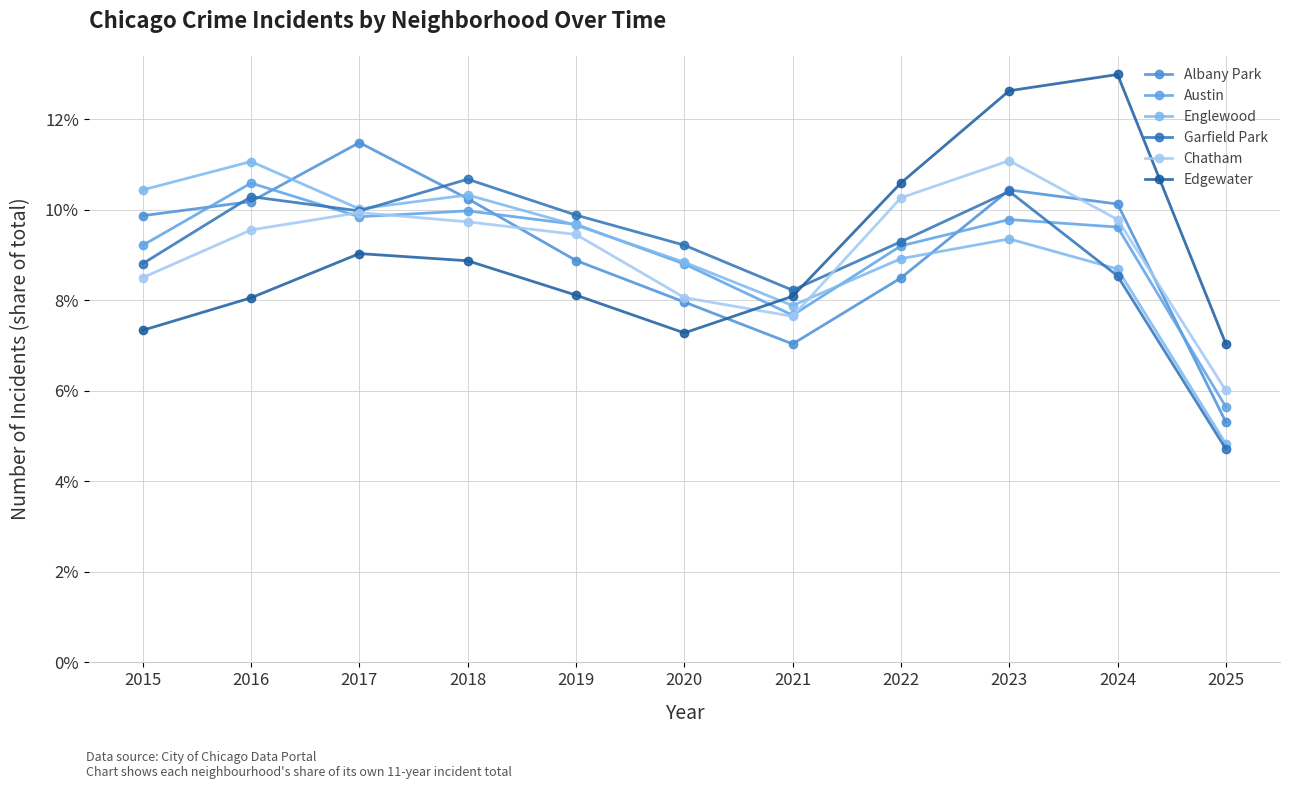

Which series has the widest spread of values?

Englewood